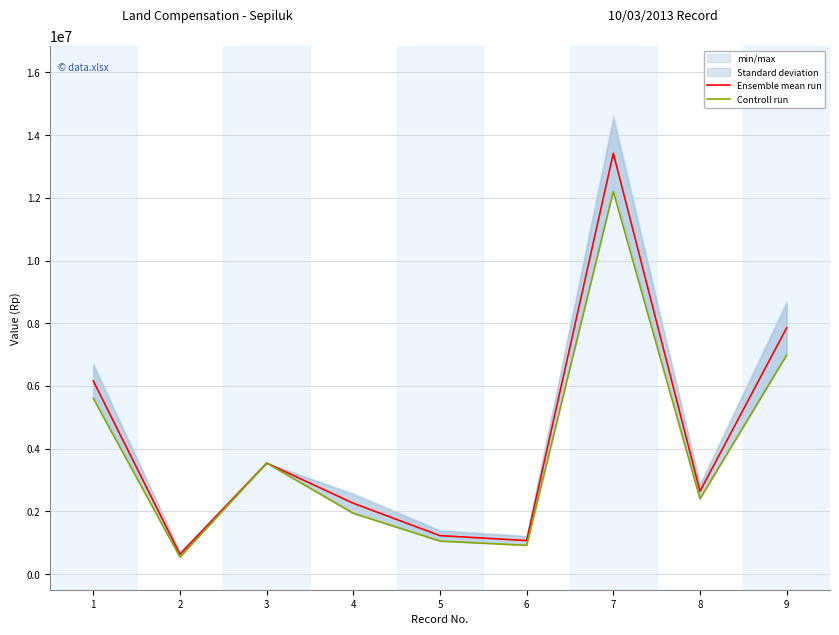

Is the value of Controll run at 6 greater than the value of Ensemble mean run at 8?

No